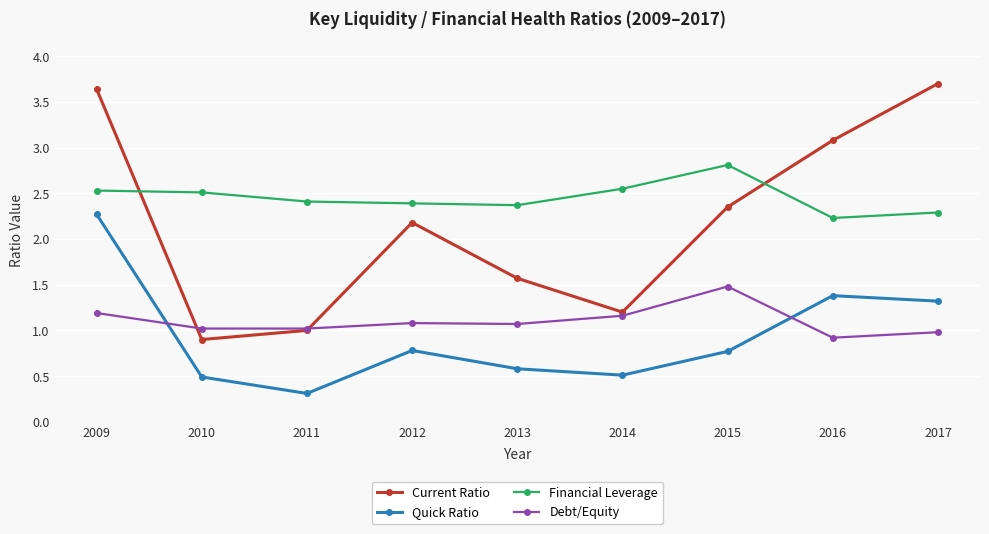

List the labels in order of Current Ratio value, smallest first.

2010, 2011, 2014, 2013, 2012, 2015, 2016, 2009, 2017